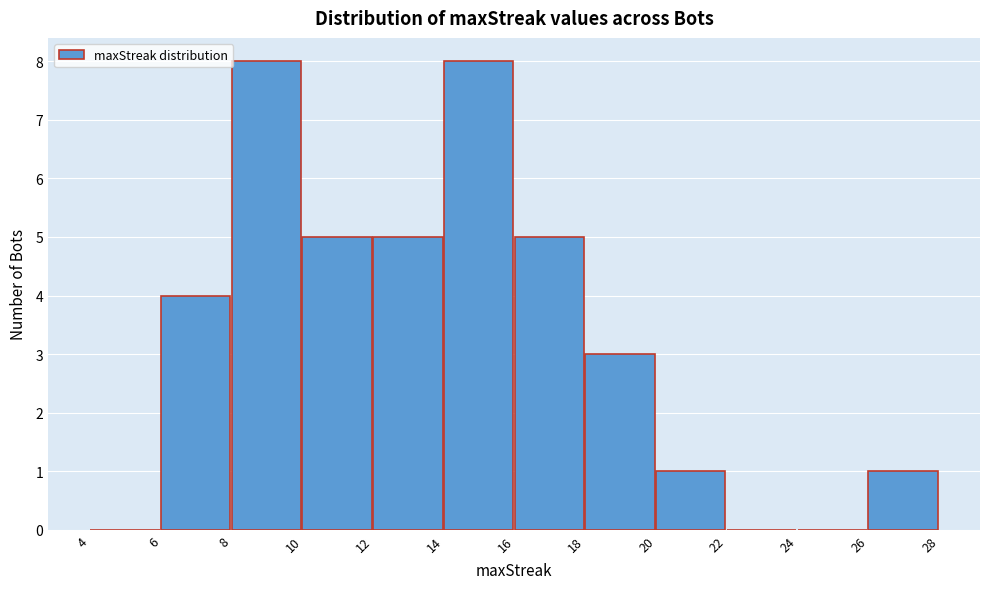

Reading left to right, list every bar in this chart as the range it spans on the x-axis followed by its height. The values are not printed on the chart, so give them approximately, as read against the axis.

4 to 6: 0
6 to 8: 4
8 to 10: 8
10 to 12: 5
12 to 14: 5
14 to 16: 8
16 to 18: 5
18 to 20: 3
20 to 22: 1
22 to 24: 0
24 to 26: 0
26 to 28: 1